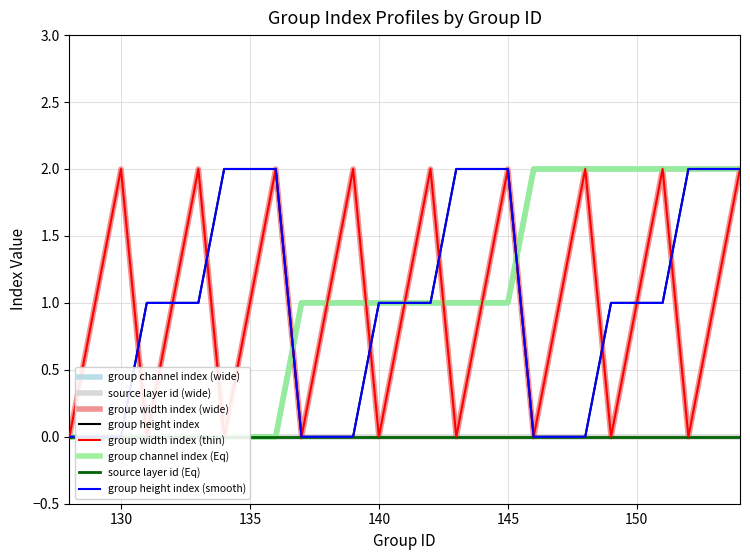

Is the value of group width index at 153 greater than the value of group height index at 148?

Yes